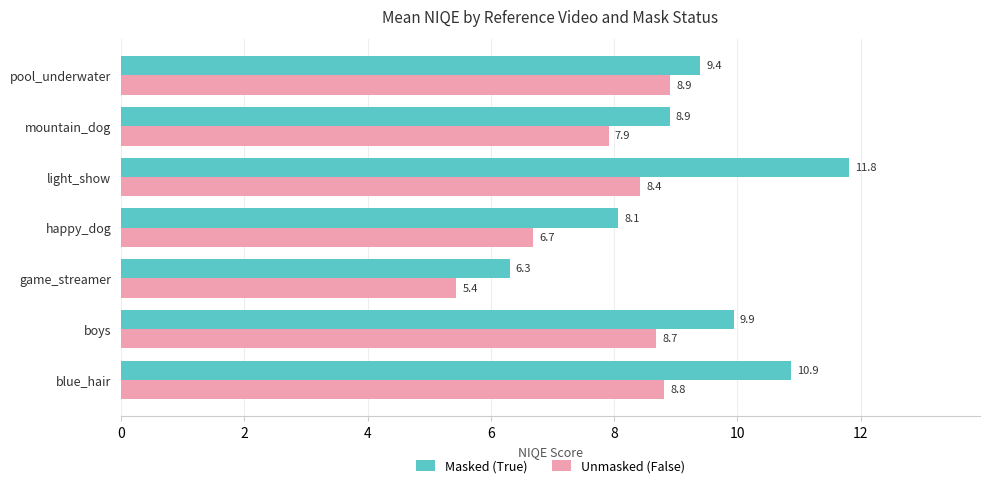

Count the number of categories in the chart.

7